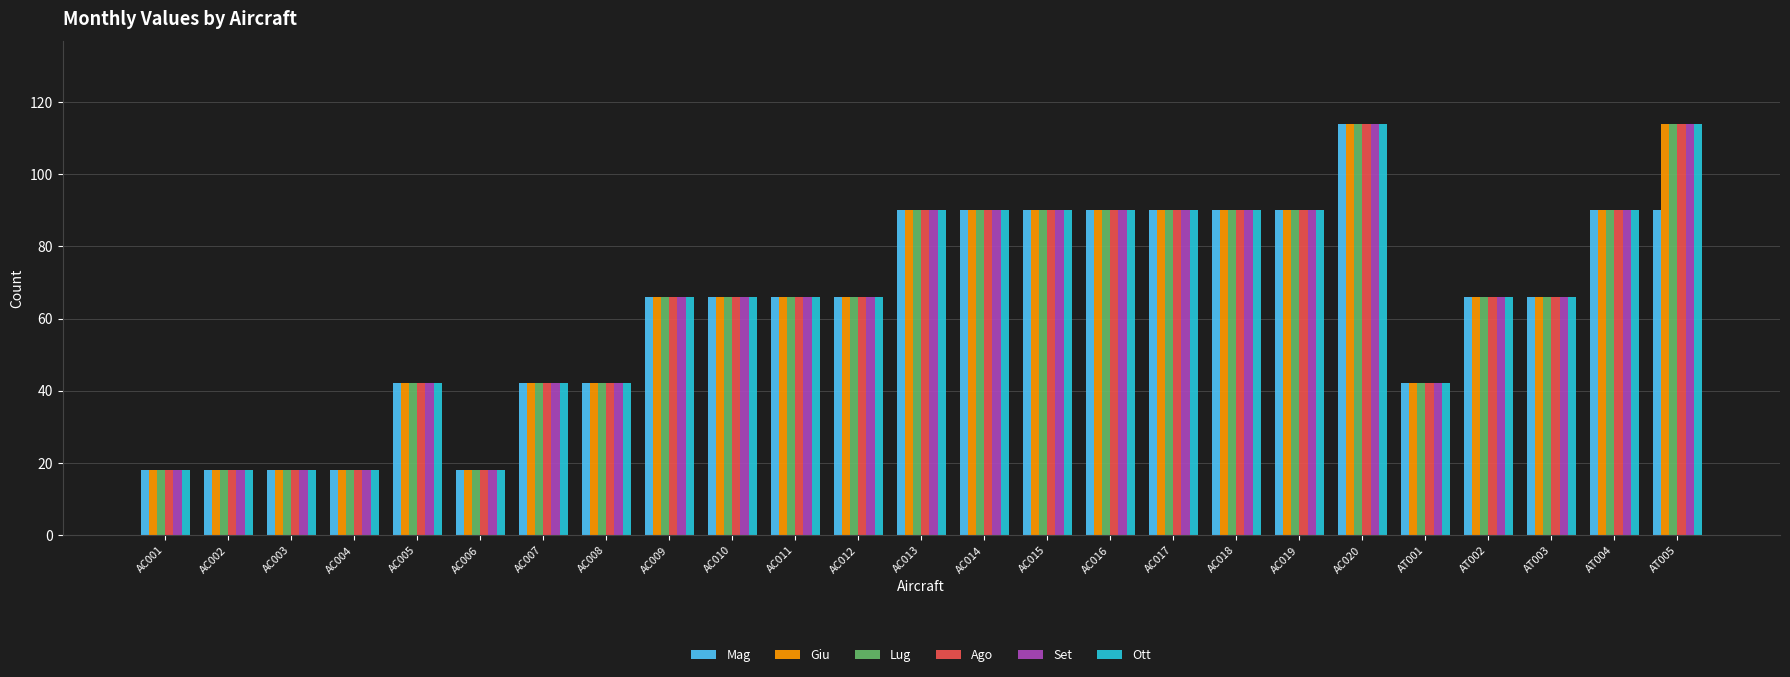

What is the greatest value displayed?

114